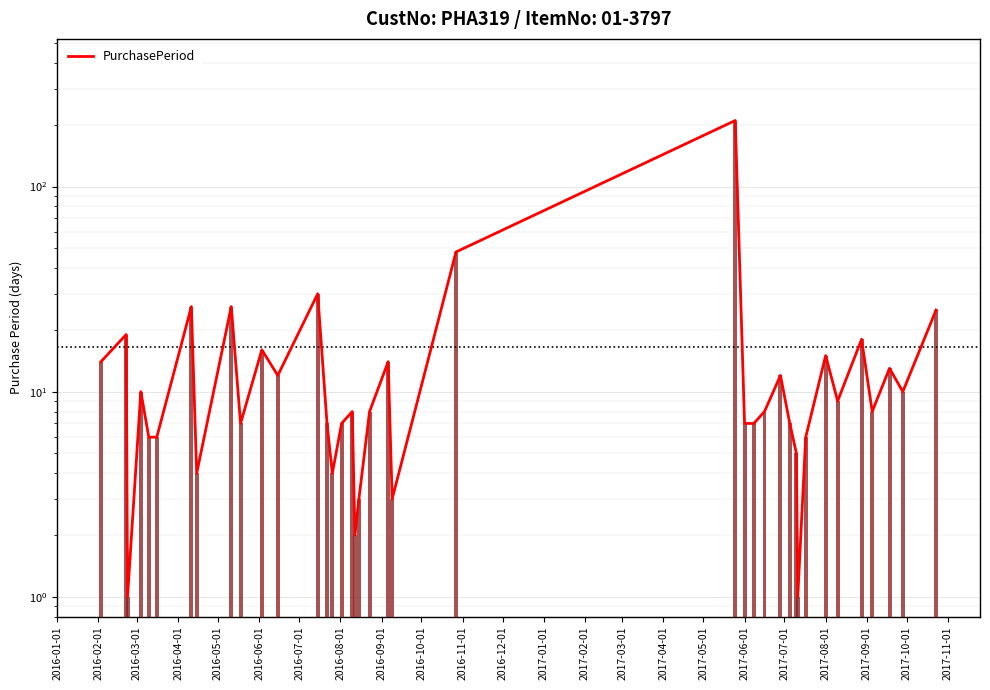

How many bars are there in total?

39